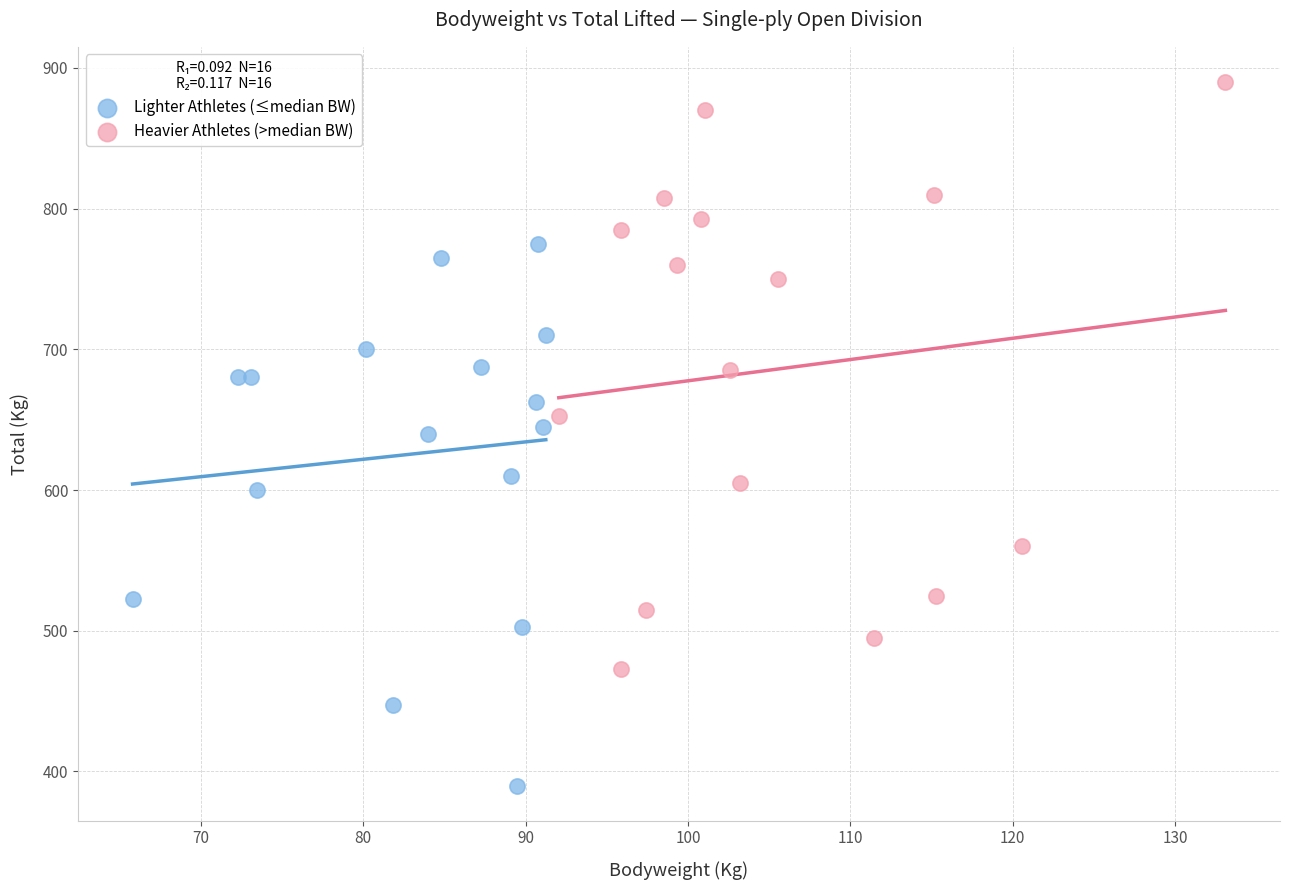

Which series reaches the maximum Y coordinate?

Heavier Athletes (>median BW)